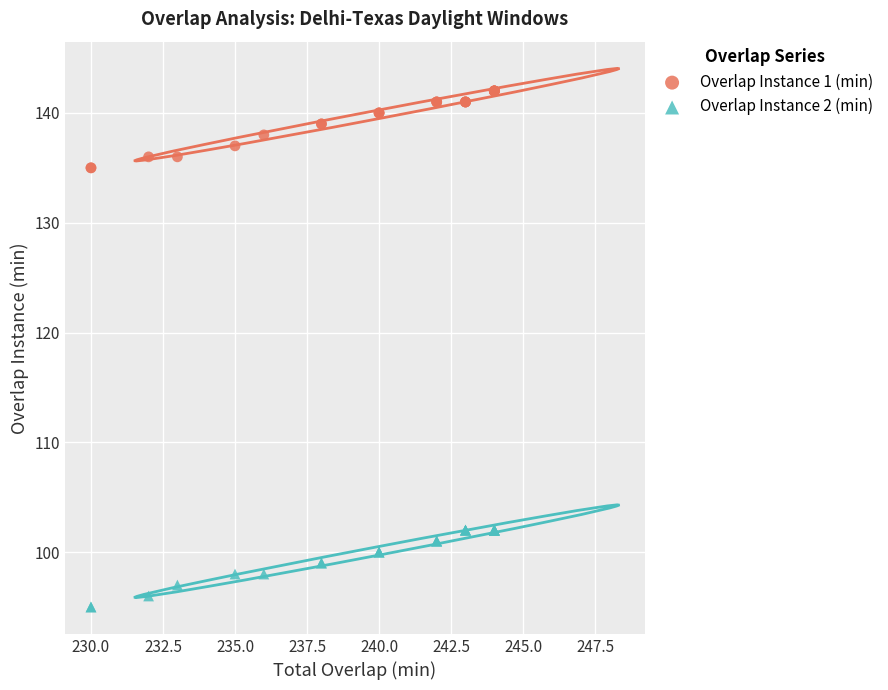

What are all the series names shown in the legend?

Overlap Instance 1 (min), Overlap Instance 2 (min)